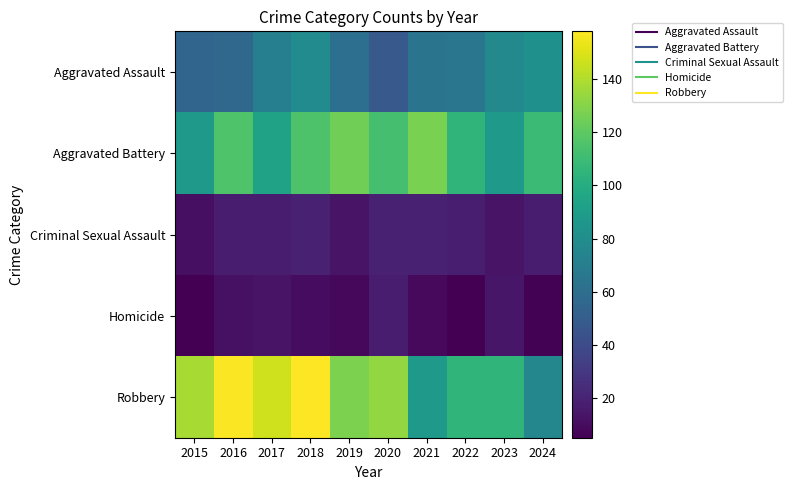

Which series changed the most between 2018 and 2020?

Aggravated Assault